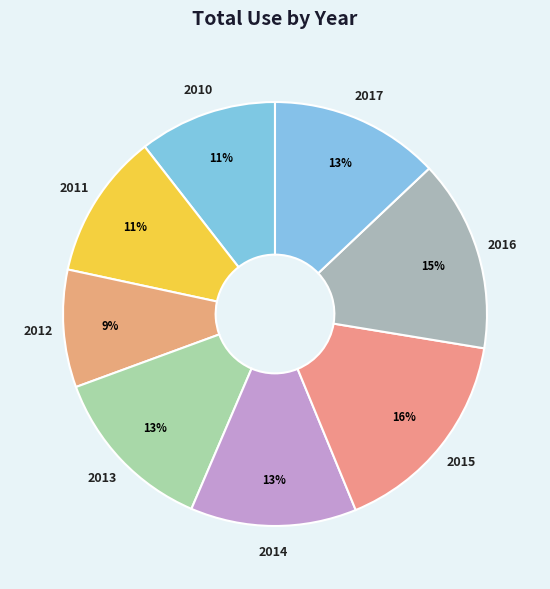

Do 2013 and 2012 together represent more than half of the pie?

No